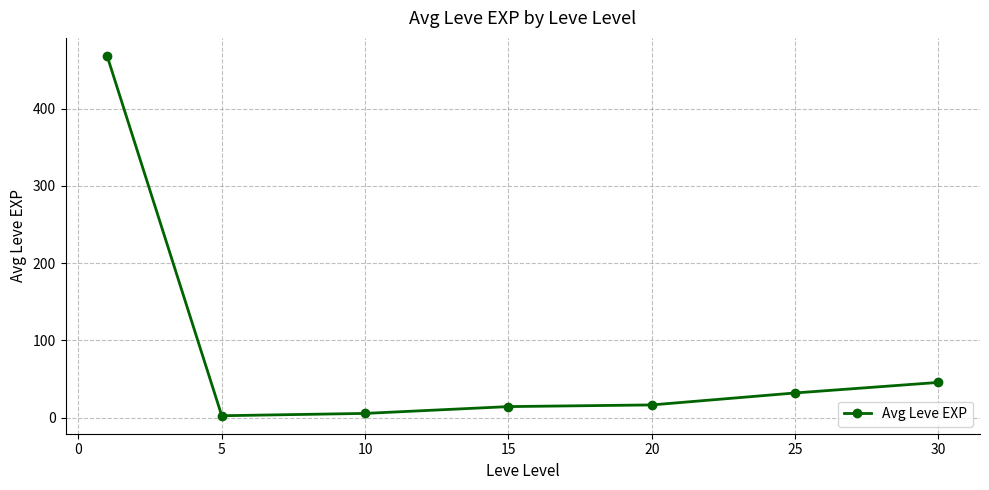

How many values are below 16?

3